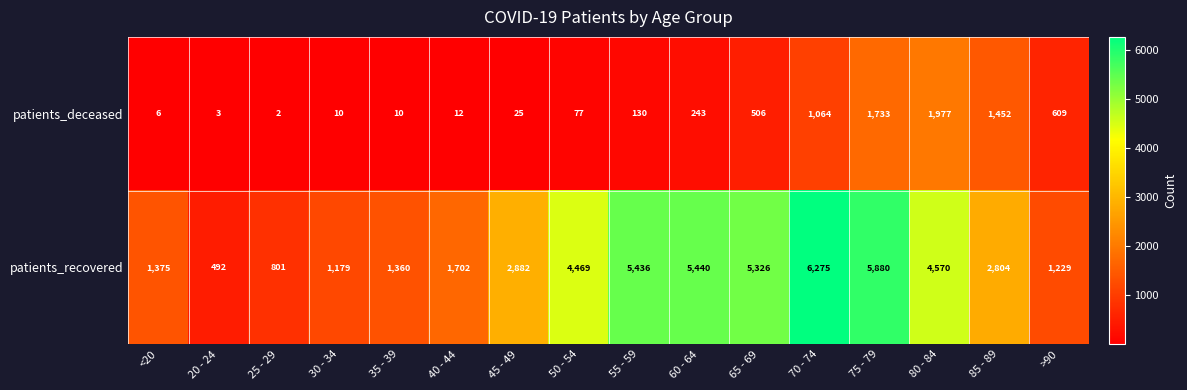

How many data points in patients_deceased are less than 130?

8